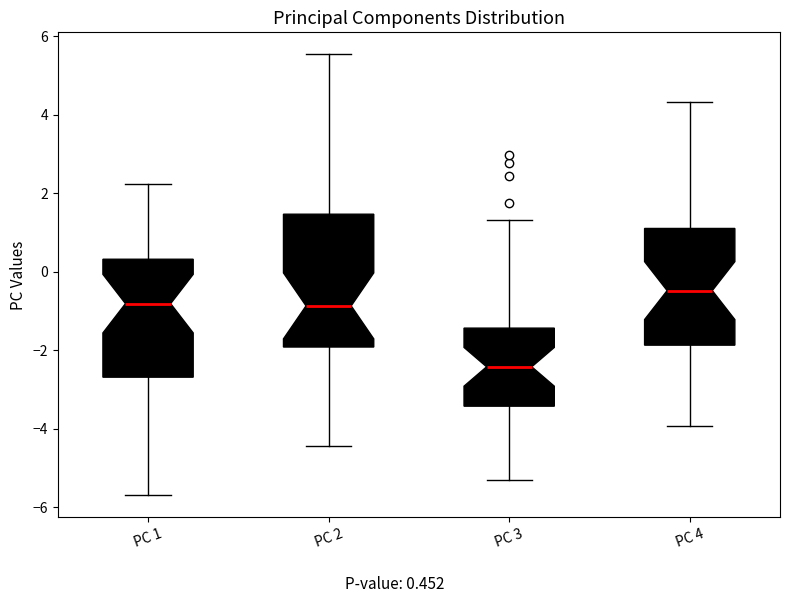

Comparing the boxes themselves (not the whiskers), which one is the tallest?

PC 2